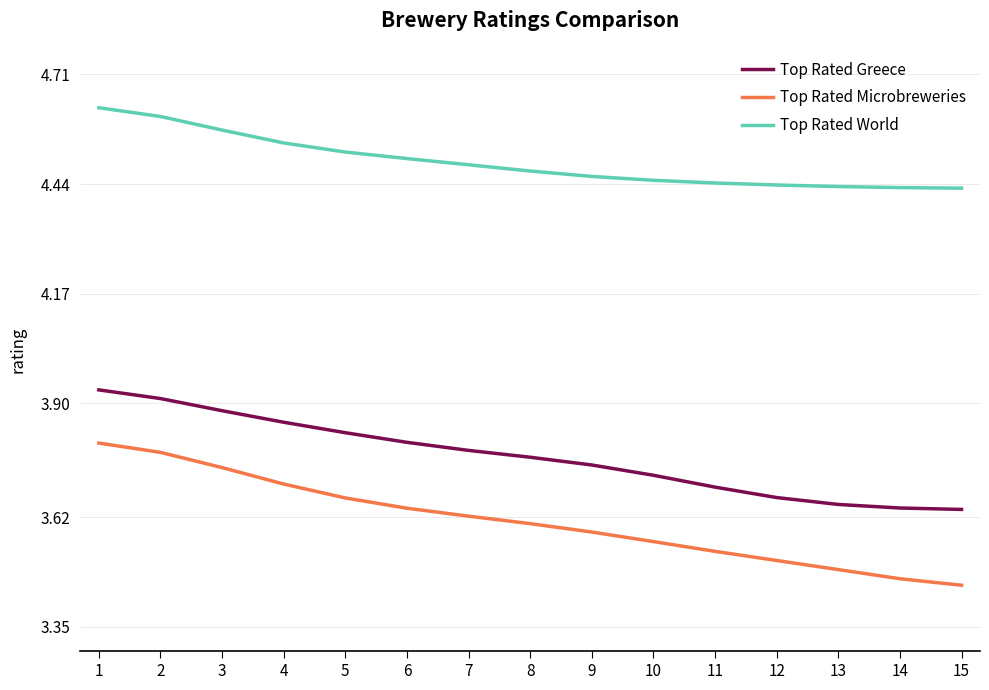

True or false: Top Rated Microbreweries has more than 2 points higher than both neighbors.

False